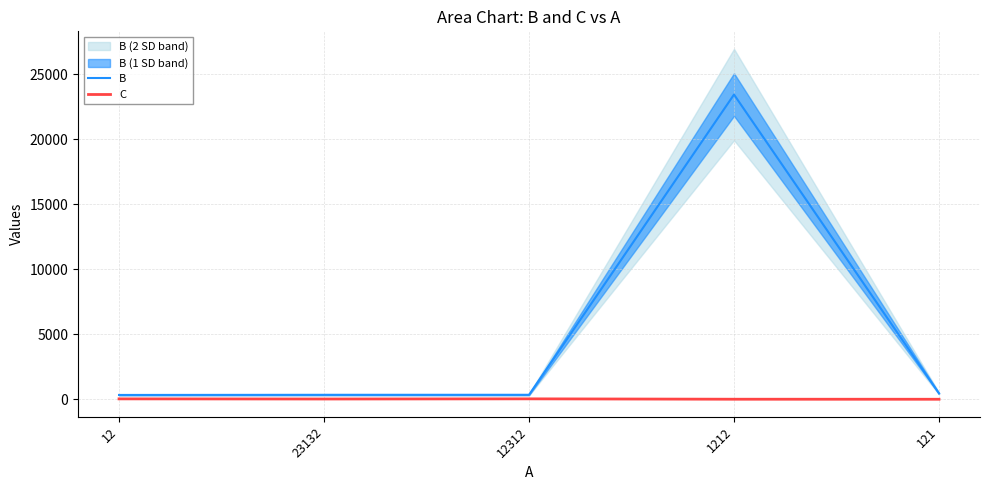

Rank the series by their average value, from lowest to highest.

C, B